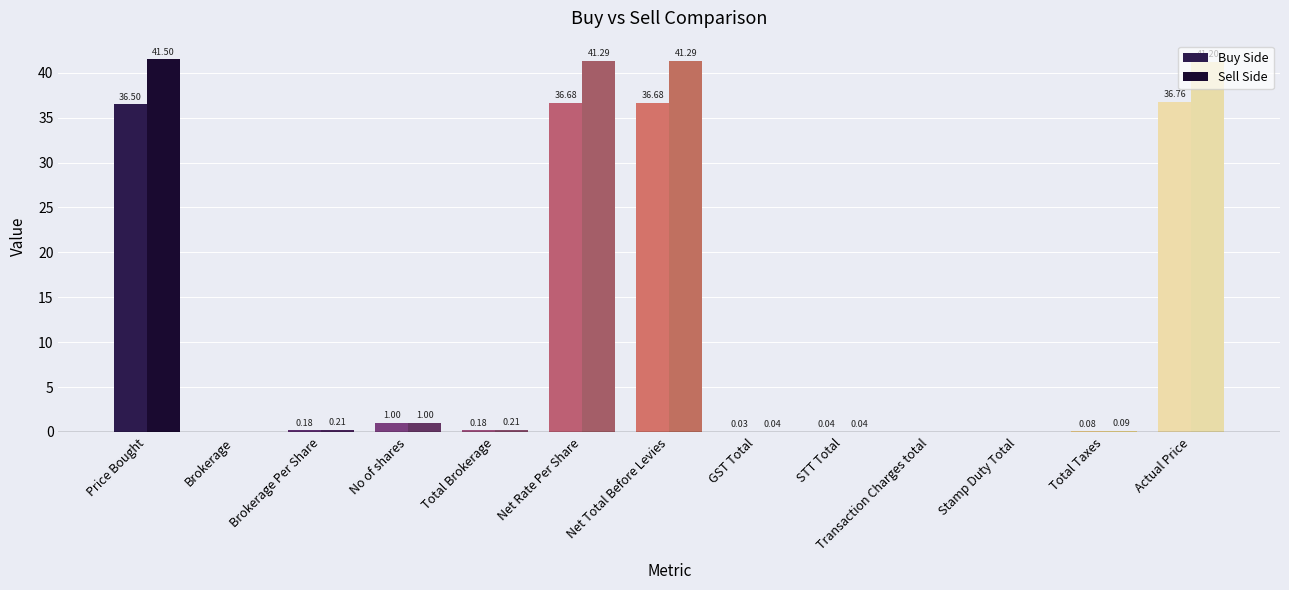

Which has a higher value, Brokerage or Net Total Before Levies?

Net Total Before Levies